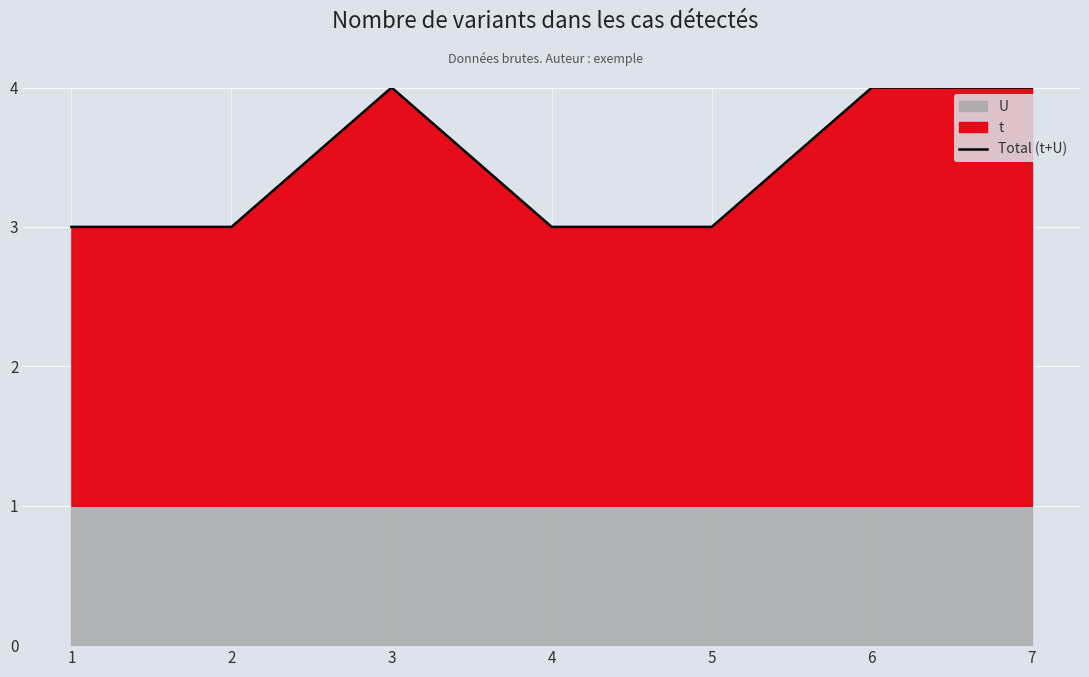

Is it true that the value at 7 is 2?

False